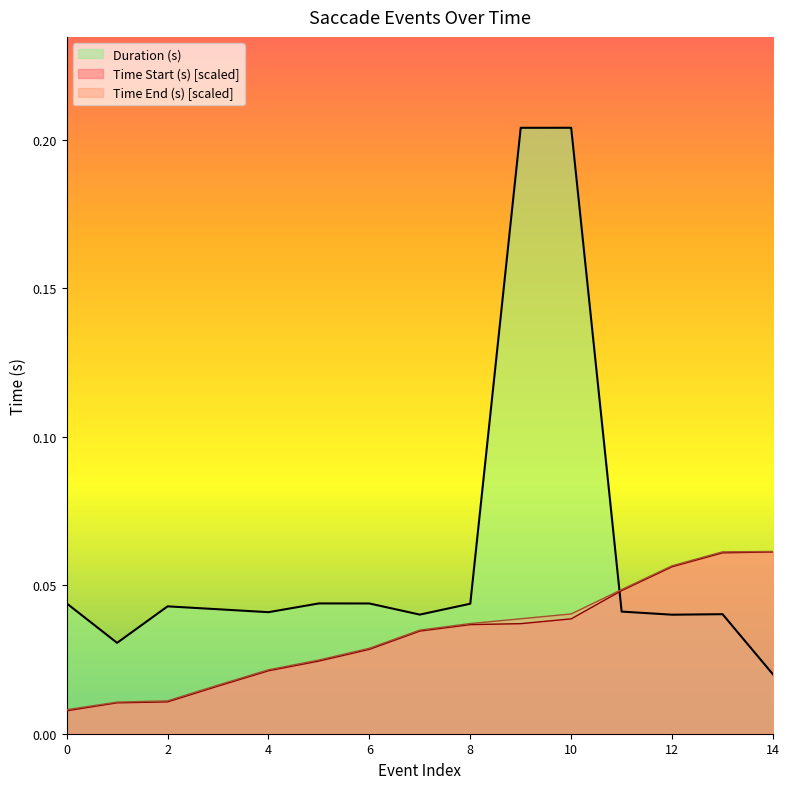

At which category is the sum across all series the highest?

10